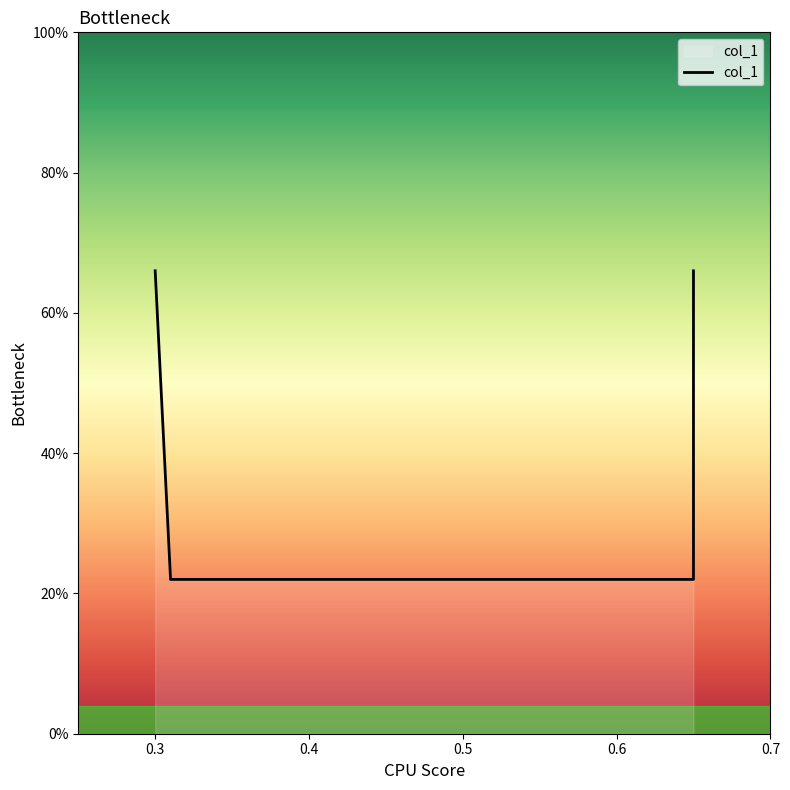

What is the difference between the maximum and second lowest values?

0.4